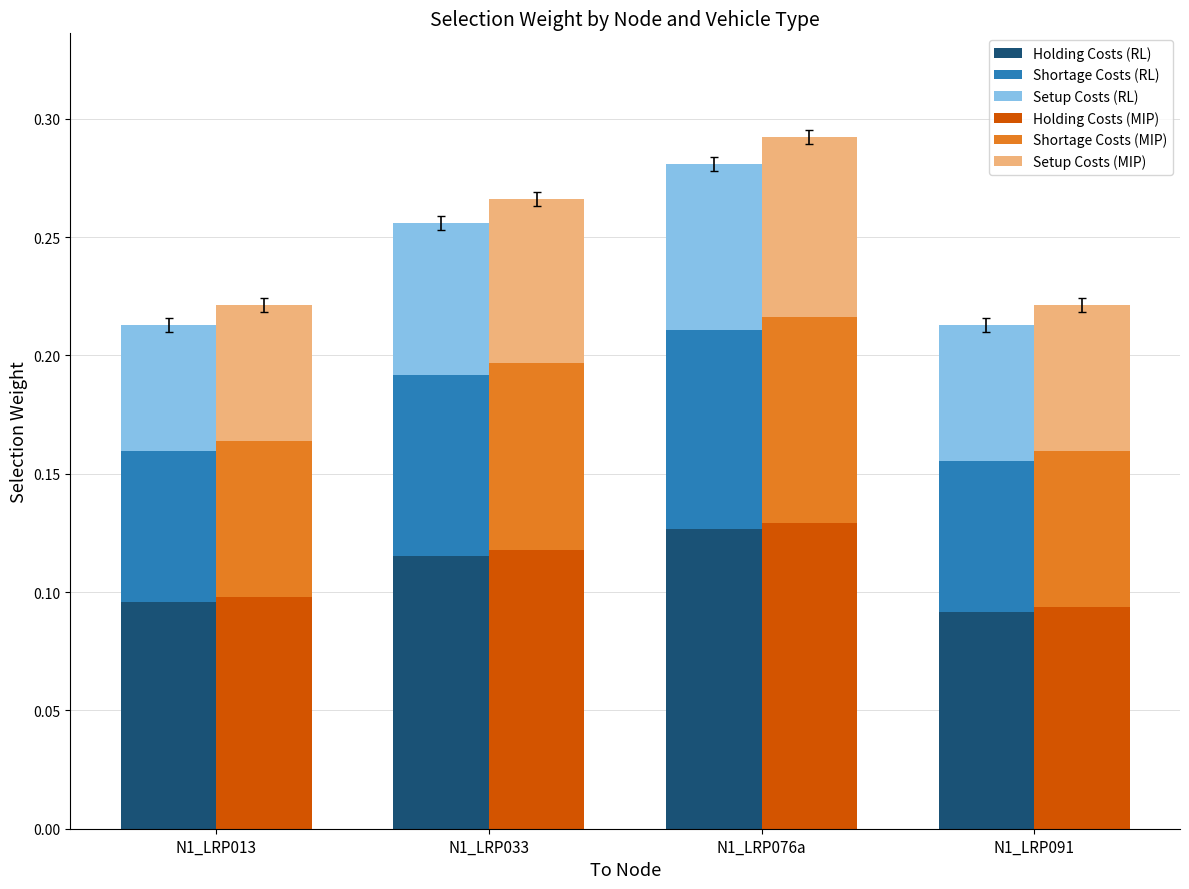

Rank the series at N1_LRP033 from highest to lowest value.

Holding Costs (MIP), Holding Costs (RL), Shortage Costs (MIP), Shortage Costs (RL), Setup Costs (MIP), Setup Costs (RL)